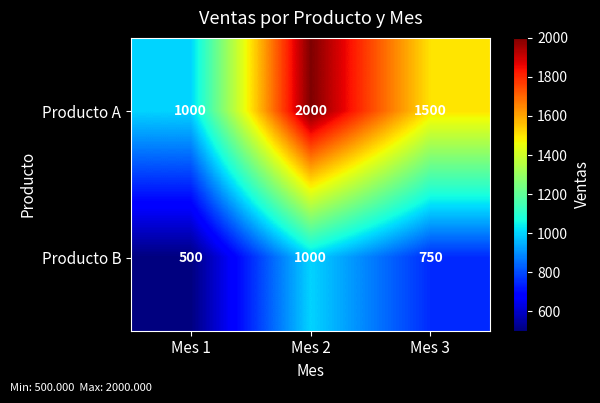

What value does the Producto B series have at Mes 3, to the nearest 50?

750